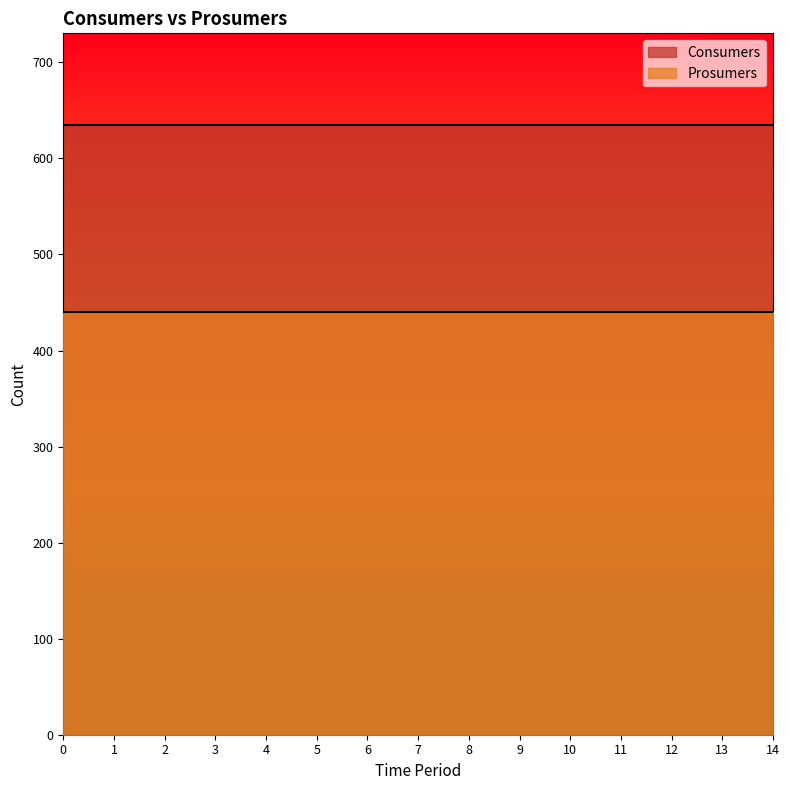

Between 7 and 6, which is larger?

7